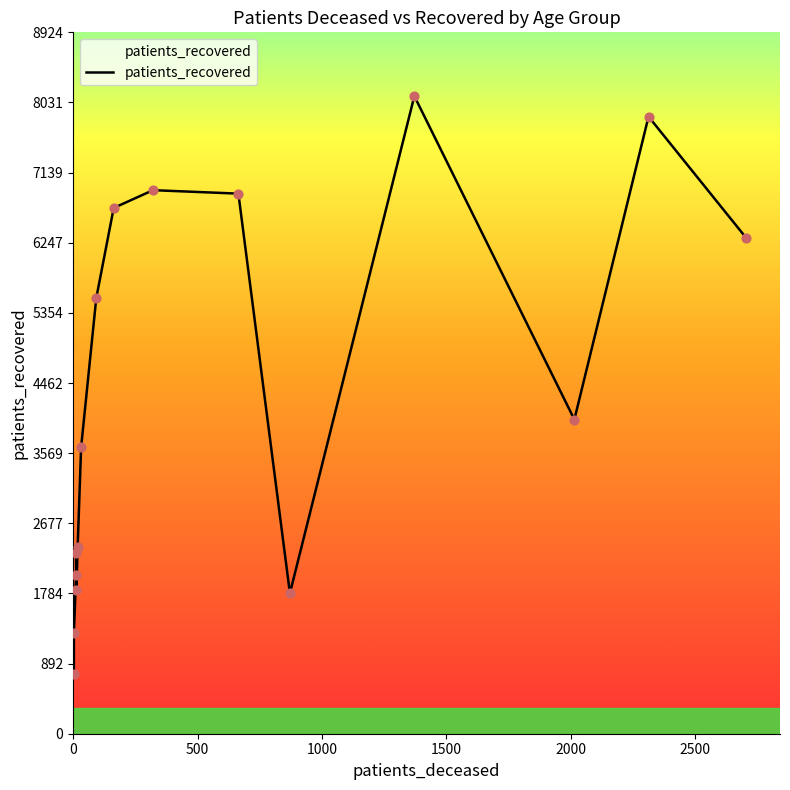

Which series has the largest total across all categories?

patients_recovered